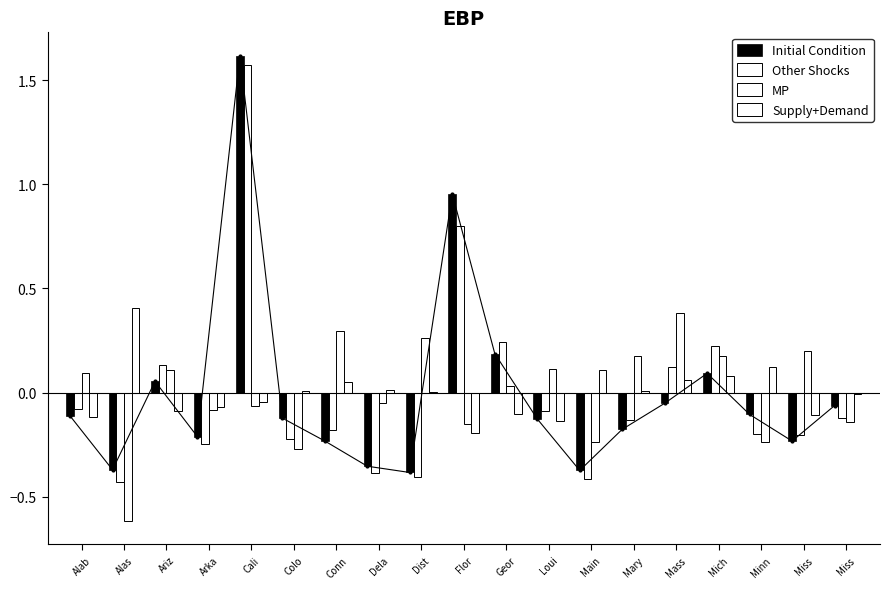

What is the value of the Initial Condition bar at the 4th from the left?

-0.2